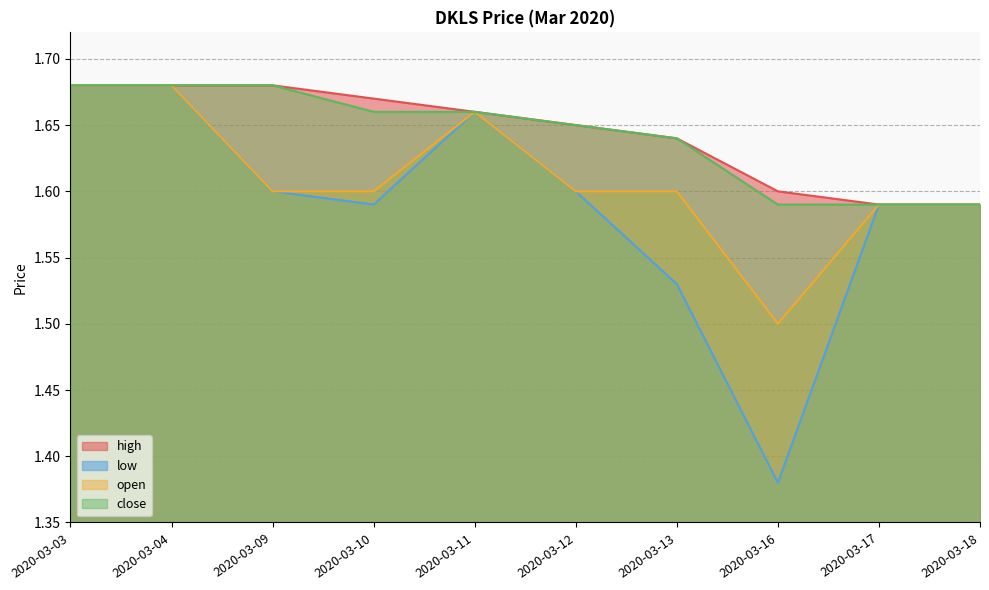

True or false: low and high cross at least once.

False